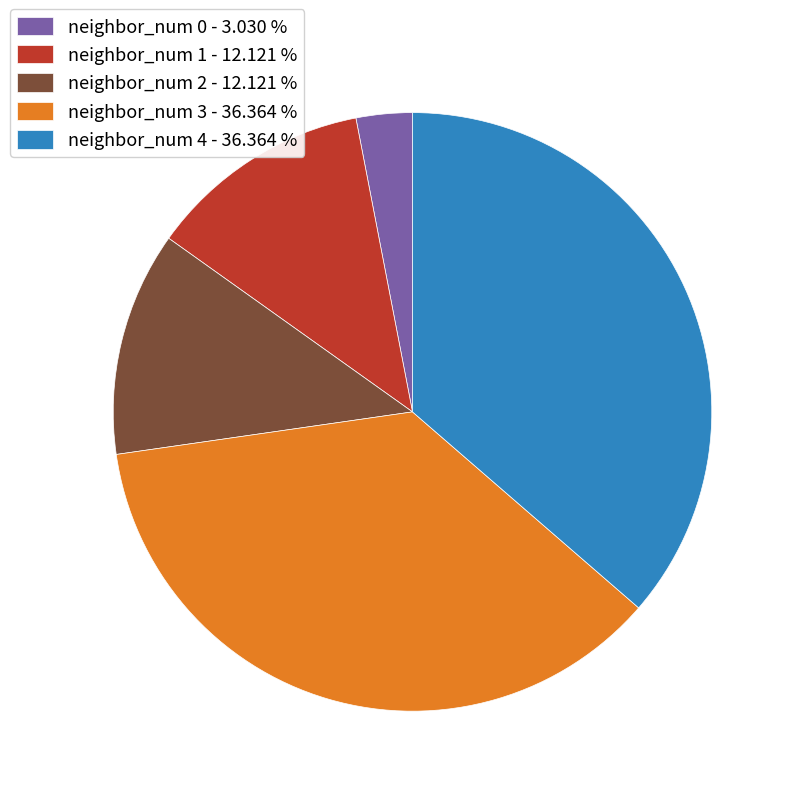

Does neighbor_num 0 - 3.030 % represent more than half of the total?

No